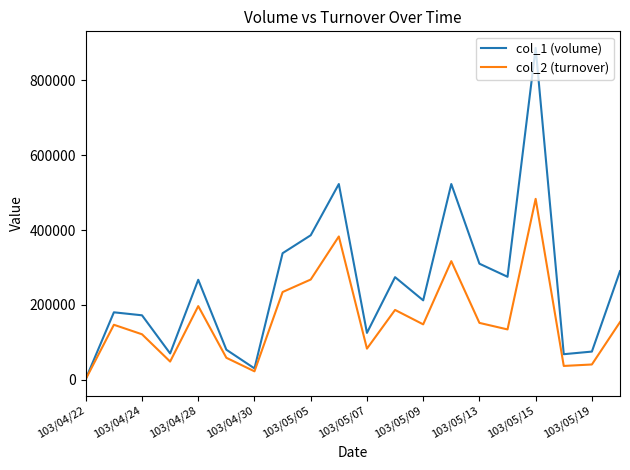

Rank the series by their average value, from lowest to highest.

col_2 (turnover), col_1 (volume)